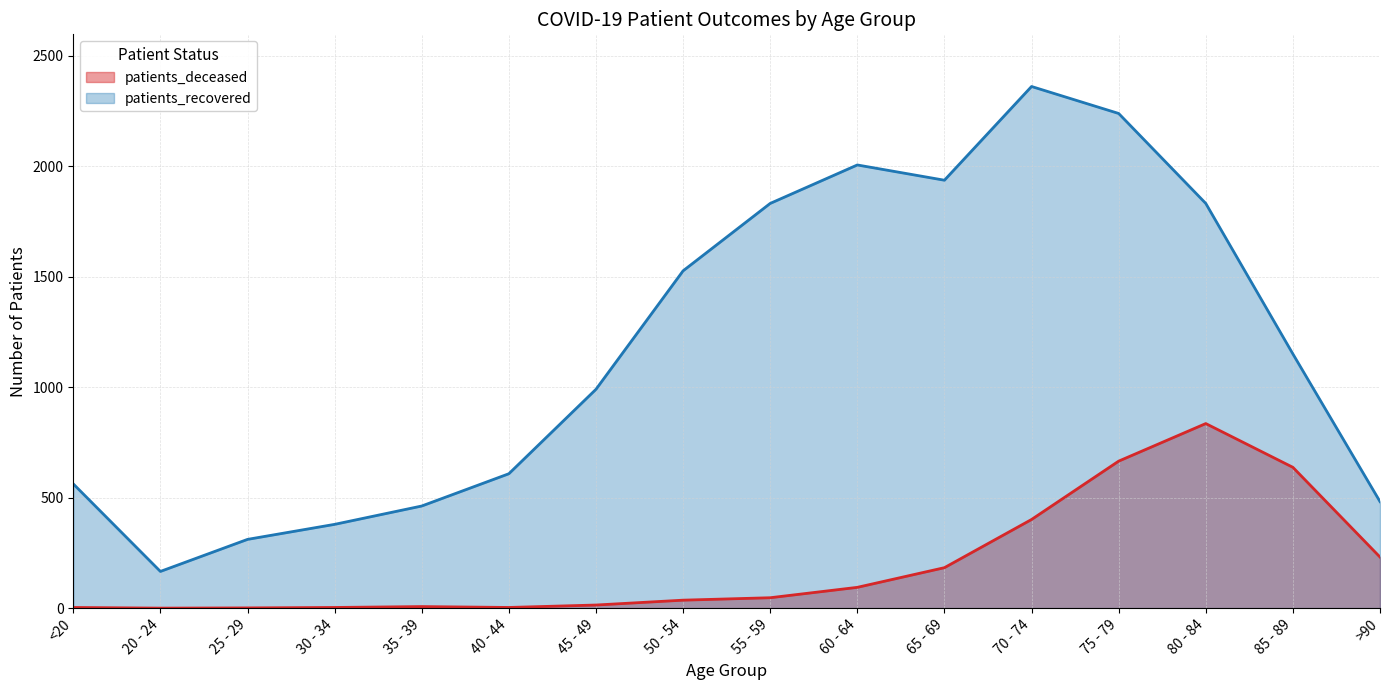

How many distinct data groups are displayed?

2